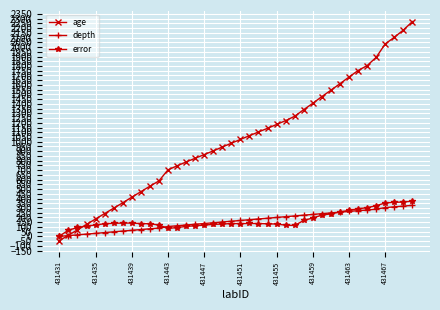

Which series has the largest range (max minus min)?

age